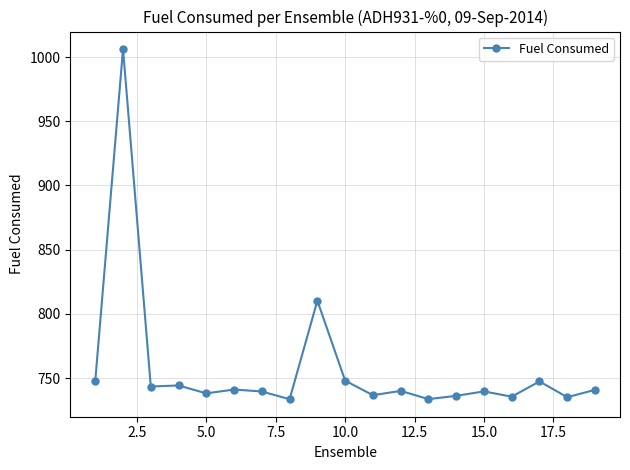

What is the difference between the maximum and second lowest values?

272.6